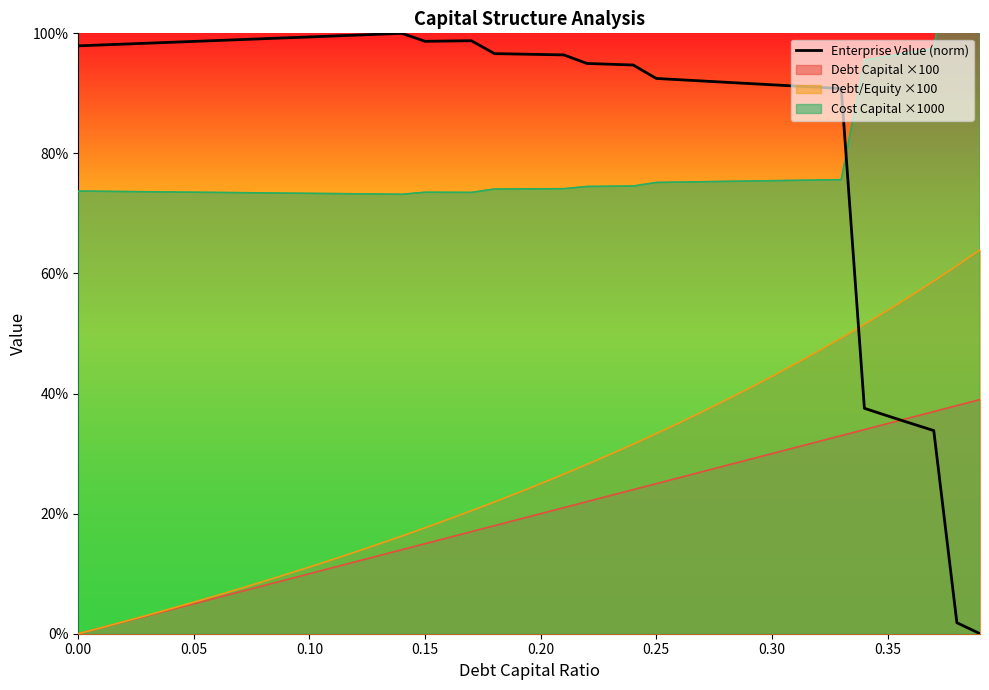

How many values exceed 96?

22